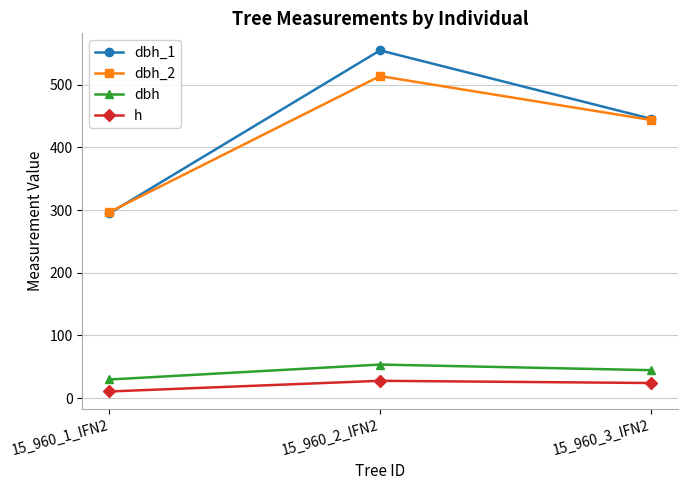

Reading left to right, list all the values displayed in this chart.

dbh_1: 295.0	555.0	446.0
dbh_2: 297.0	514.0	444.0
dbh: 29.6	53.5	44.5
h: 10.5	27.5	24.0